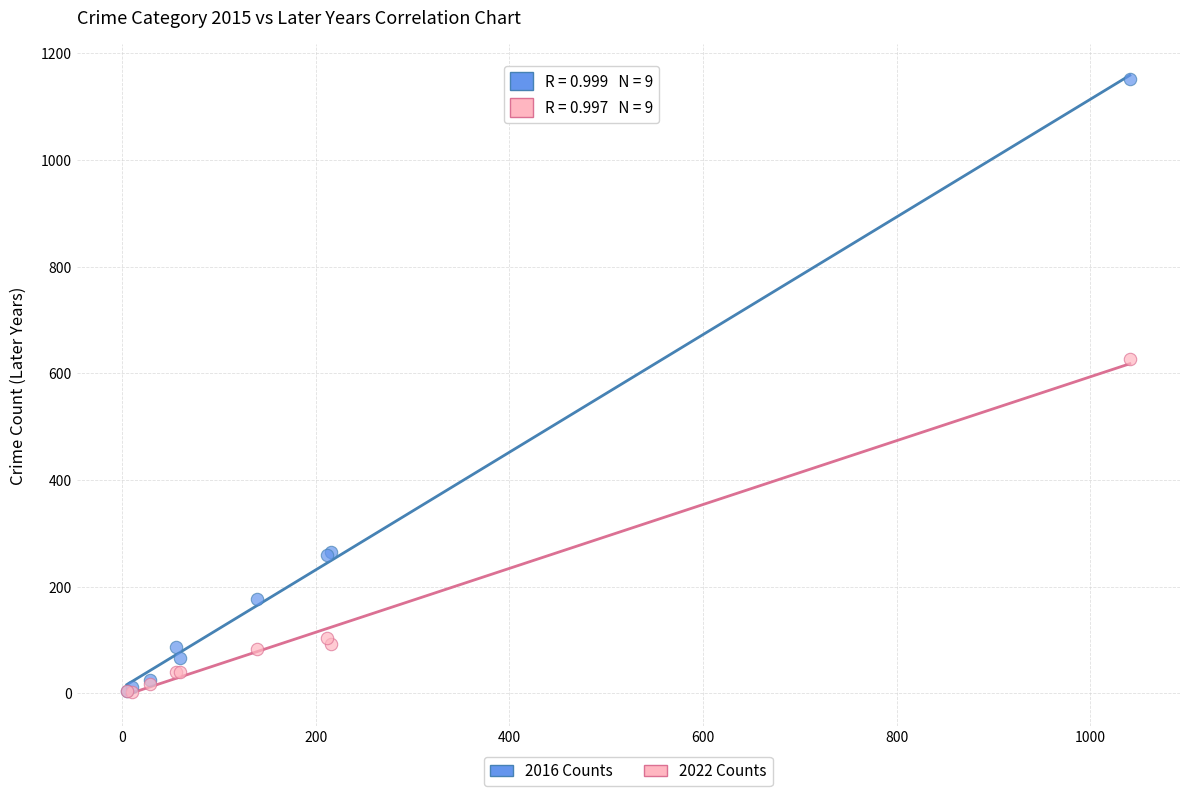

Across all series, what Y value is closest to 577?

626